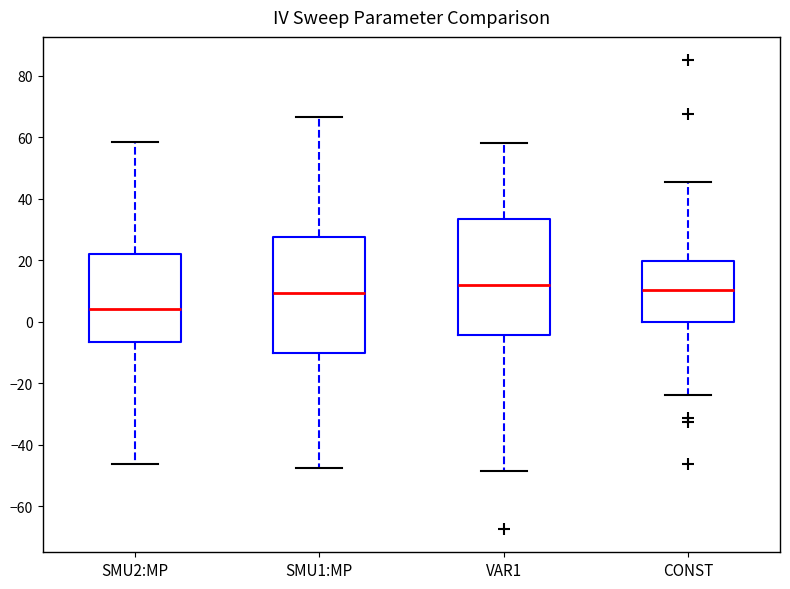

Reading left to right, transcribe this box plot: for each box, give where its median line is, the range the box spans, and where its two whiskers end, as read against the y-axis. The values are not printed on the chart, so give them approximately, as read against the axis.

SMU2:MP: median 4, box -6 to 22, whiskers -46 to 58
SMU1:MP: median 10, box -10 to 28, whiskers -48 to 66
VAR1: median 12, box -4 to 34, whiskers -48 to 58
CONST: median 10, box 0 to 20, whiskers -24 to 46